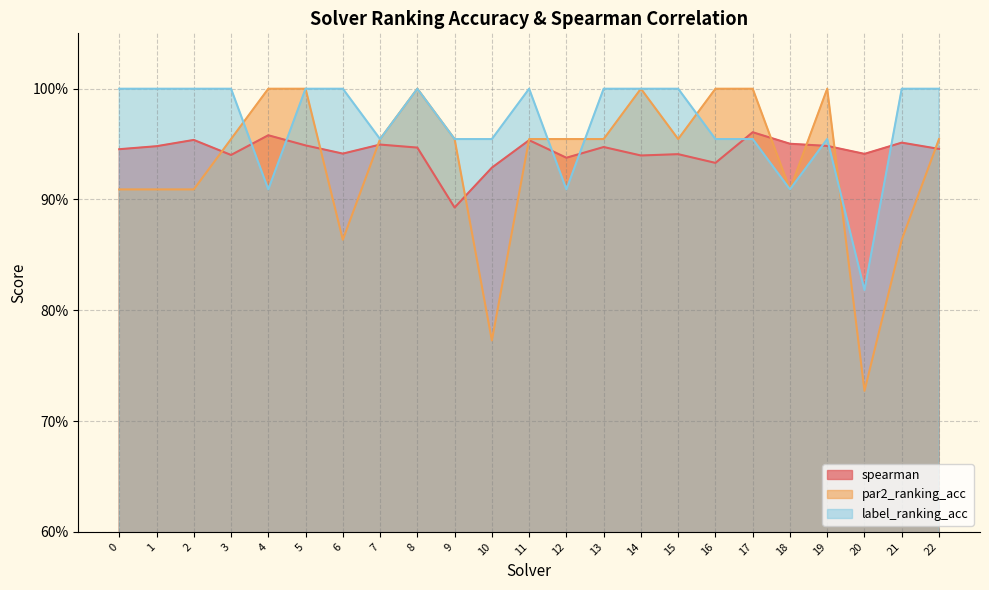

Is the value of par2_ranking_acc at 4 greater than the value of spearman at 0?

Yes